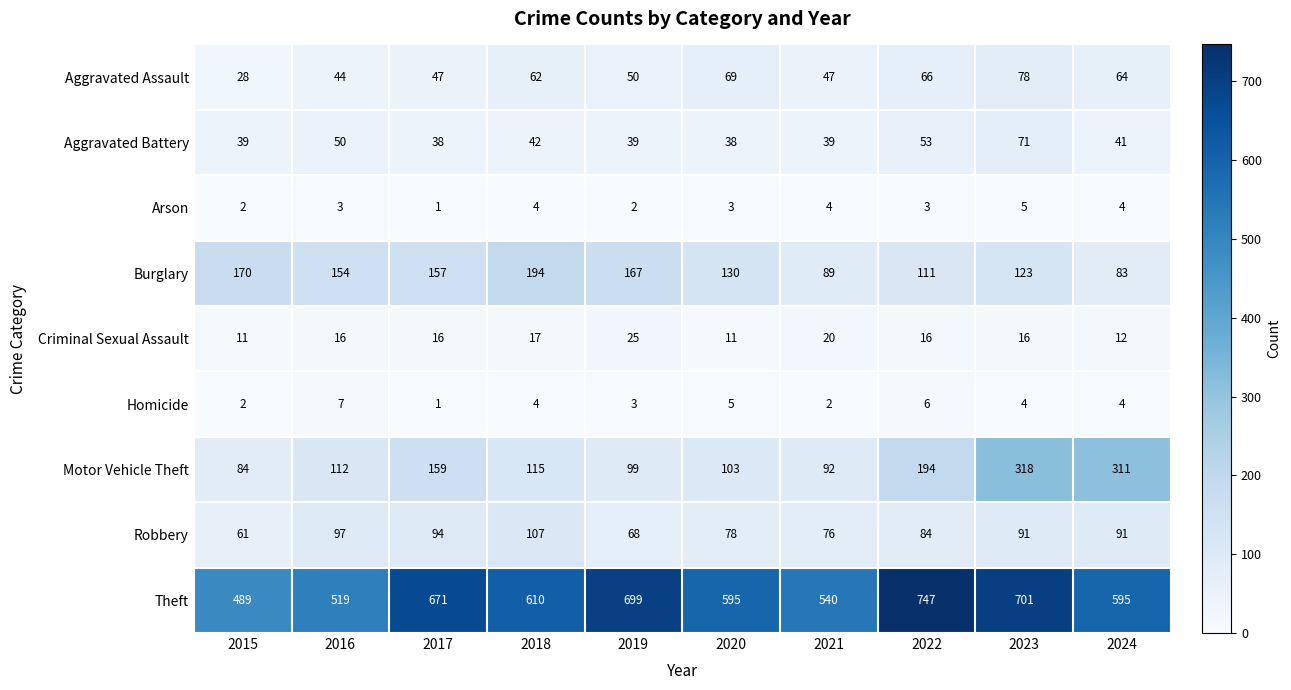

What is the total value across all series at 2020?

1032